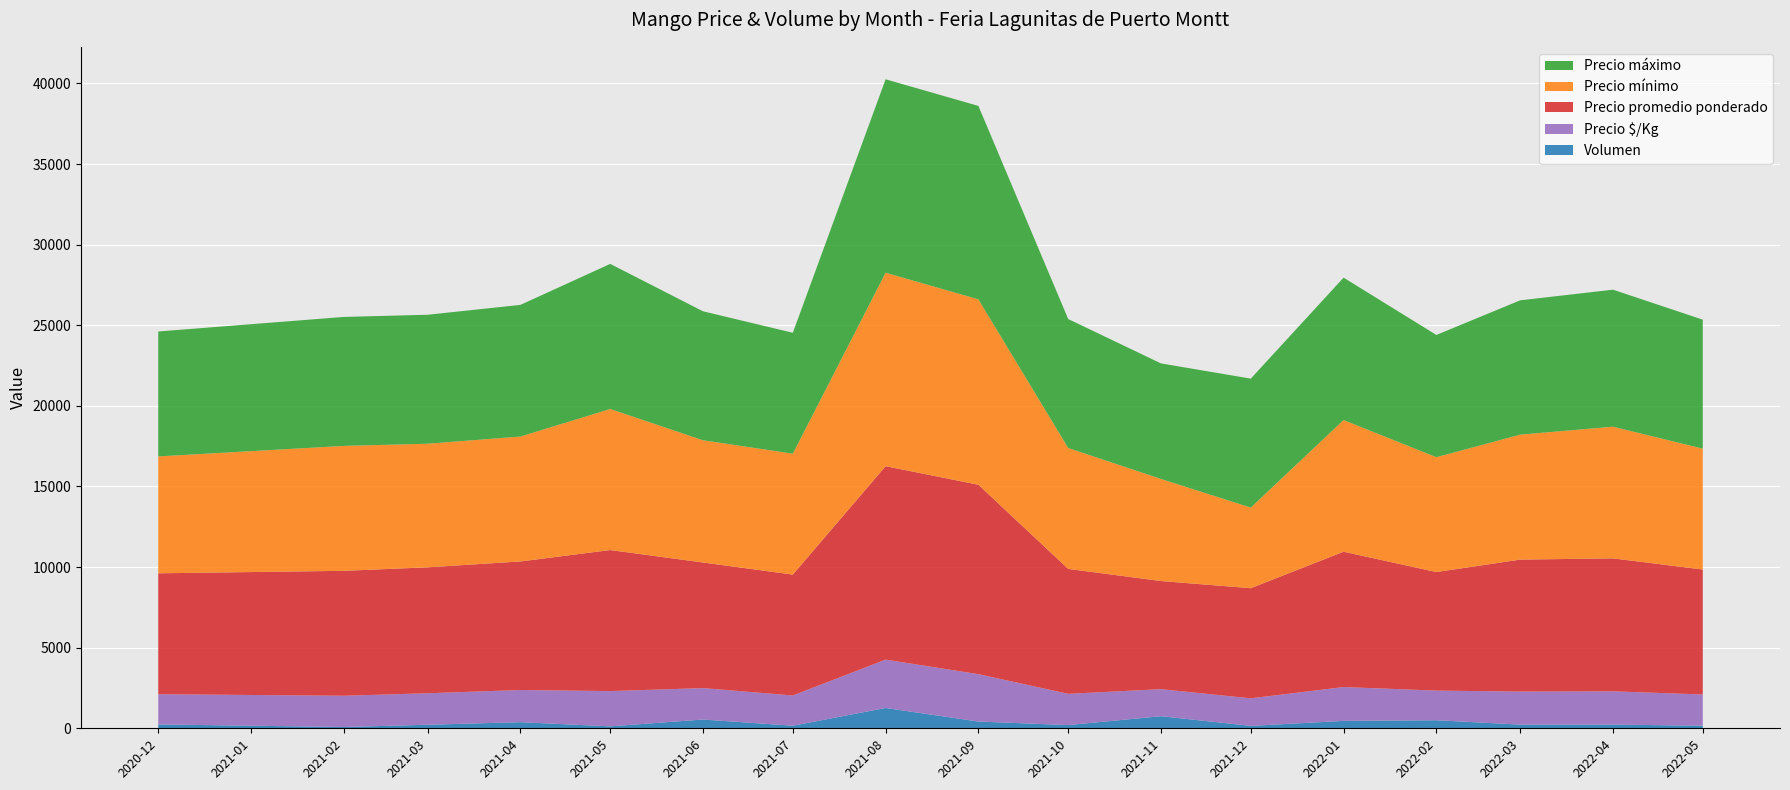

Reading left to right, extract all data points from this chart.

Precio mínimo: 7250	7750	7667	7750	8750	7583	7500	12000	11500	7500	6333	5000	8167	7125	7750	8167	7500
Precio máximo: 7750	8000	8000	8167	9000	8000	7500	12000	12000	8000	7167	8000	8833	7583	8333	8500	8000
Precio promedio ponderado: 7500	7750	7813	7975	8750	7792	7500	12000	11750	7750	6708	6833	8396	7354	8188	8250	7750
Precio $/Kg: 1875	1938	1953	1994	2188	1948	1875	3000	2938	1938	1677	1708	2099	1838	2047	2062	1938
Volumen: 240	80	220	380	120	545	160	1260	420	200	750	150	460	500	230	230	160